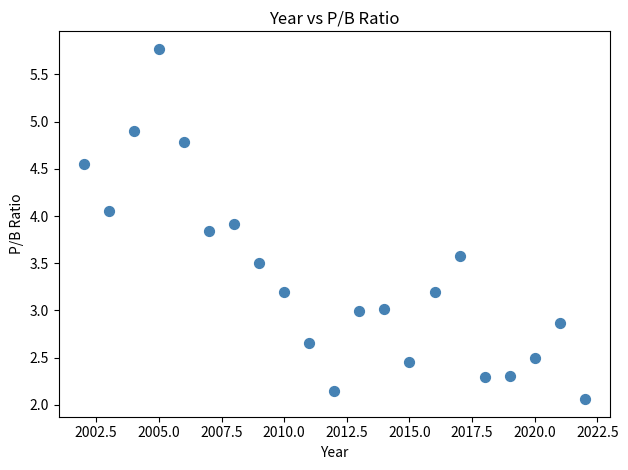

What is the range of X values (max minus min)?

20.0